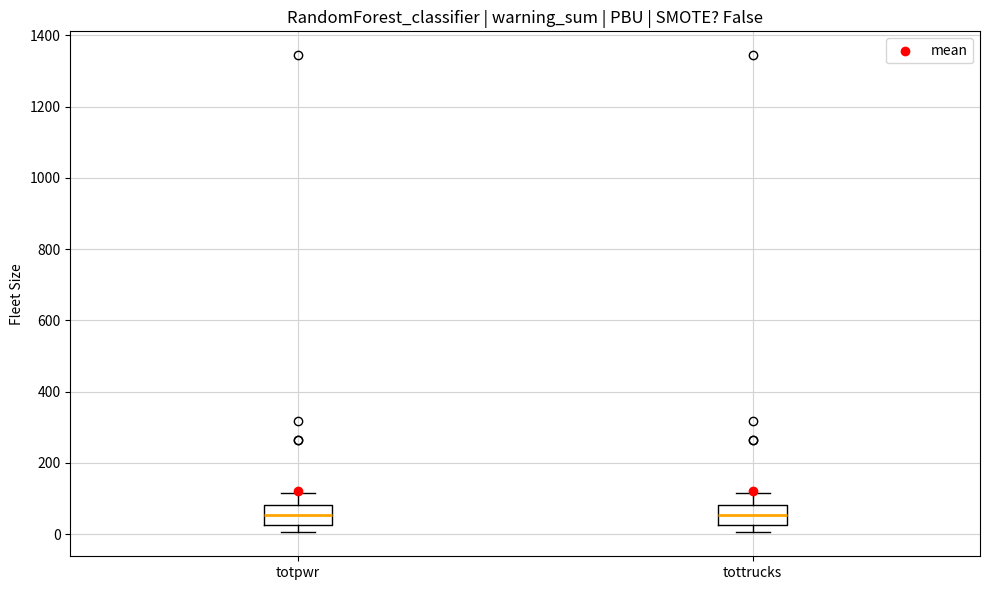

Where is the upper edge of the box for totpwr on the y-axis? The values are not printed on the chart, so give them approximately, as read against the axis.

80